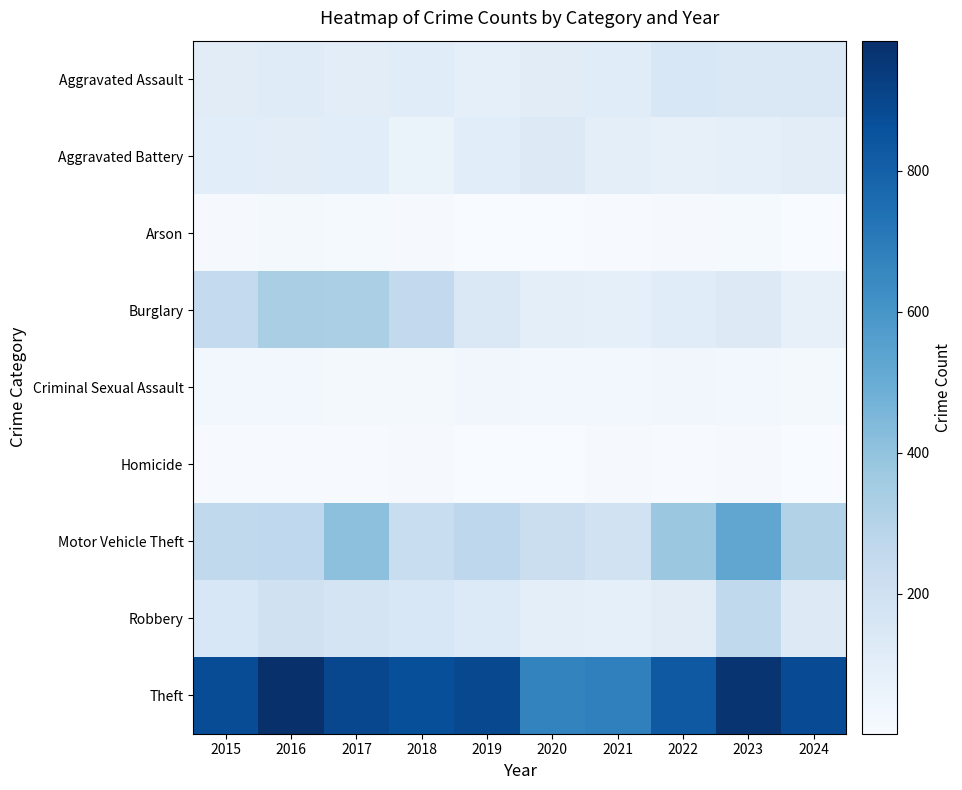

What is the total value across all series at 2021?

1313